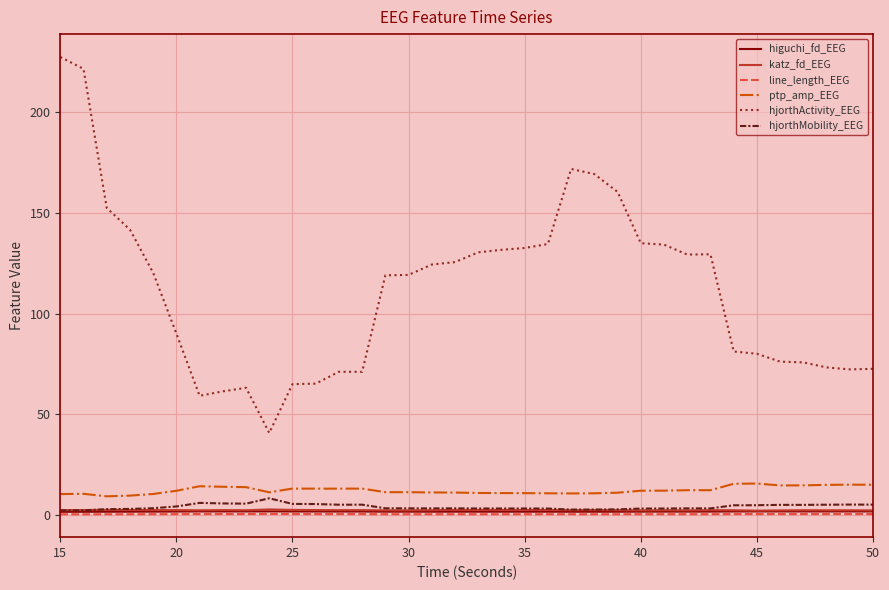

Which series has the widest spread of values?

hjorthActivity_EEG